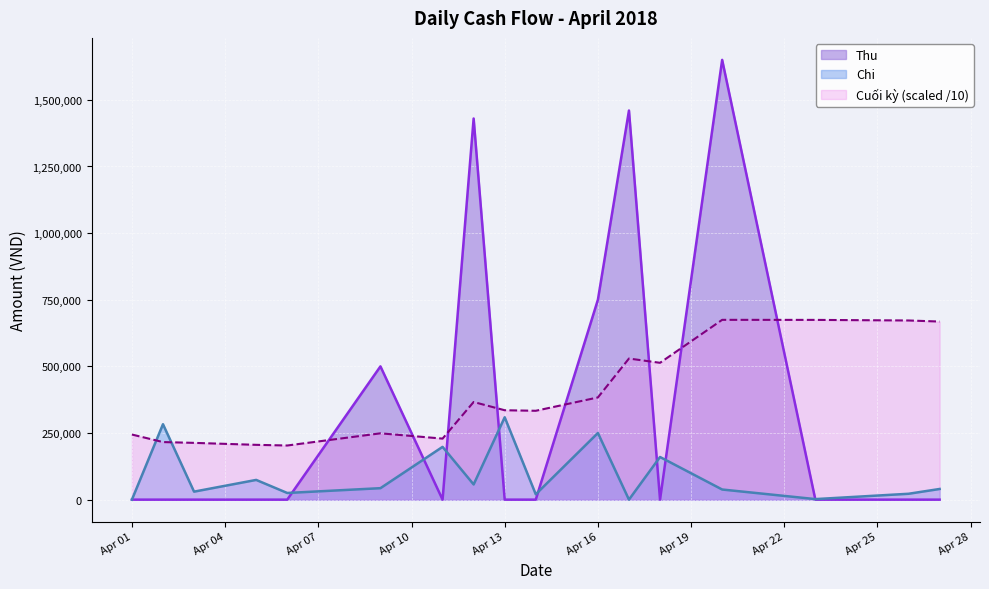

True or false: Chi has more than 1 points higher than both neighbors.

True